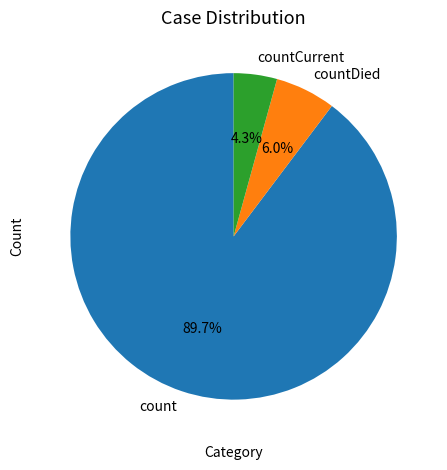

Do countDied and countCurrent together represent more than half of the pie?

No